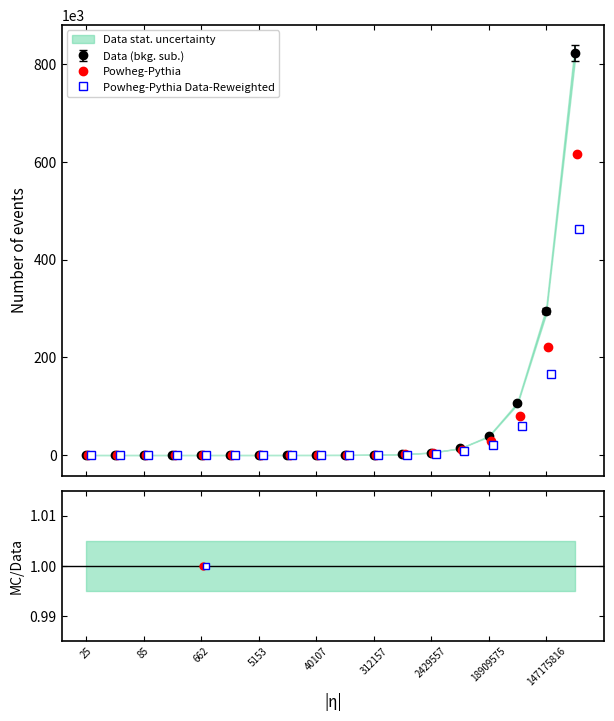

True or false: Data (bkg. sub.) has more than 0 interior local peaks.

True